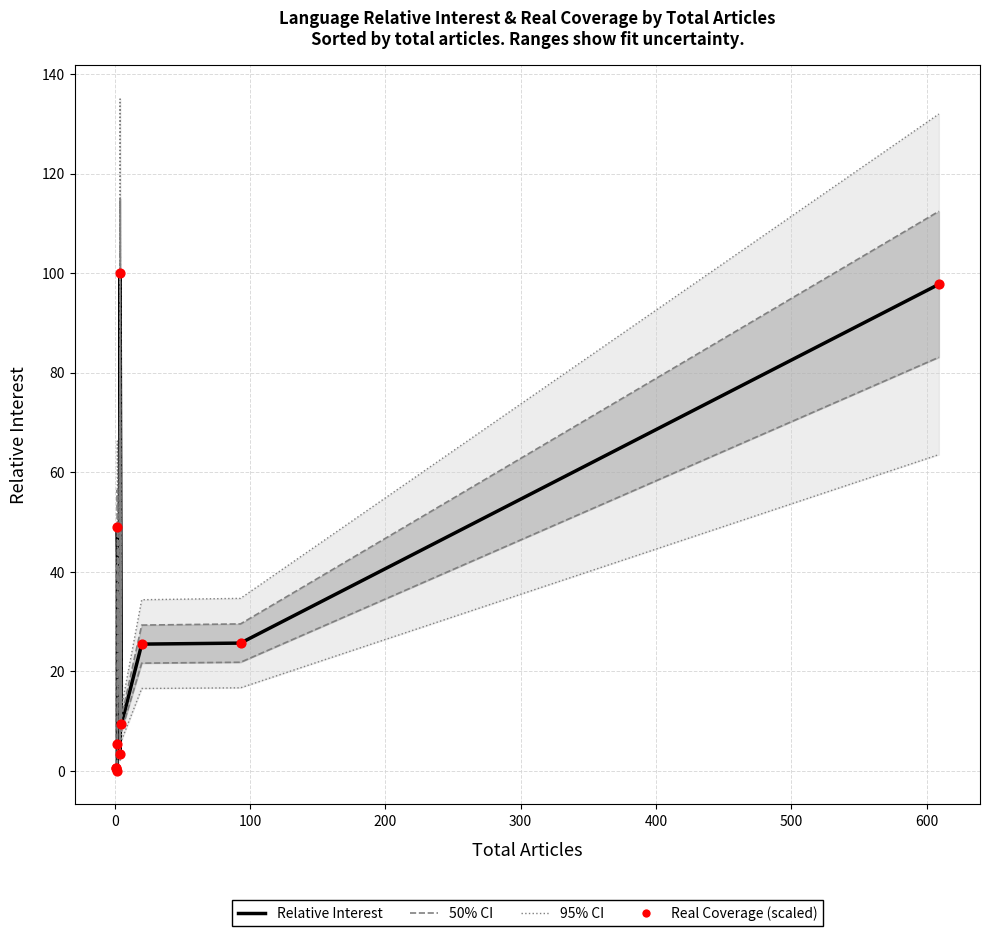

Is the value of Real Coverage (scaled) at 9 greater than the value of Relative Interest at 700?

Yes